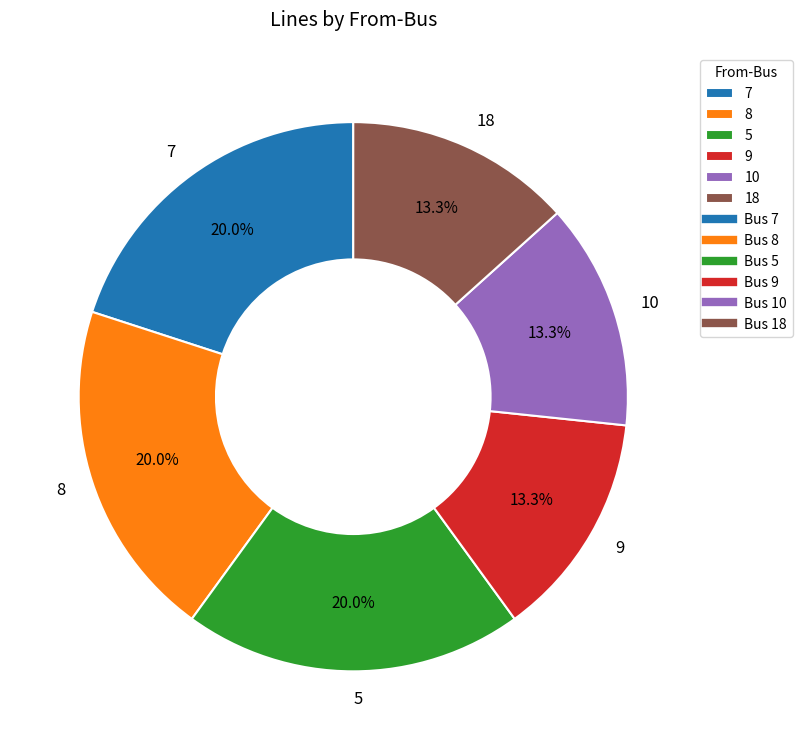

Approximately how many times larger is the value at 8 compared to 10?

1.5